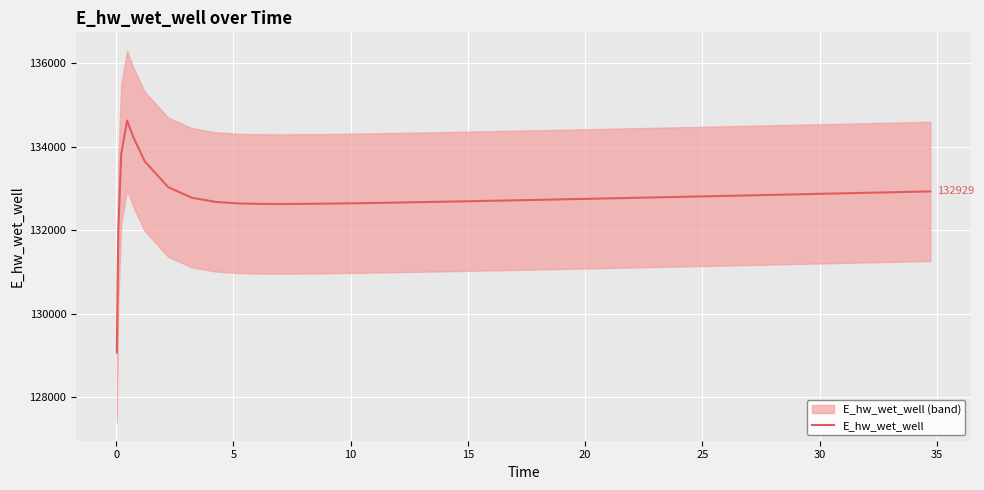

What is the minimum value for E_hw_wet_well?

129070.1